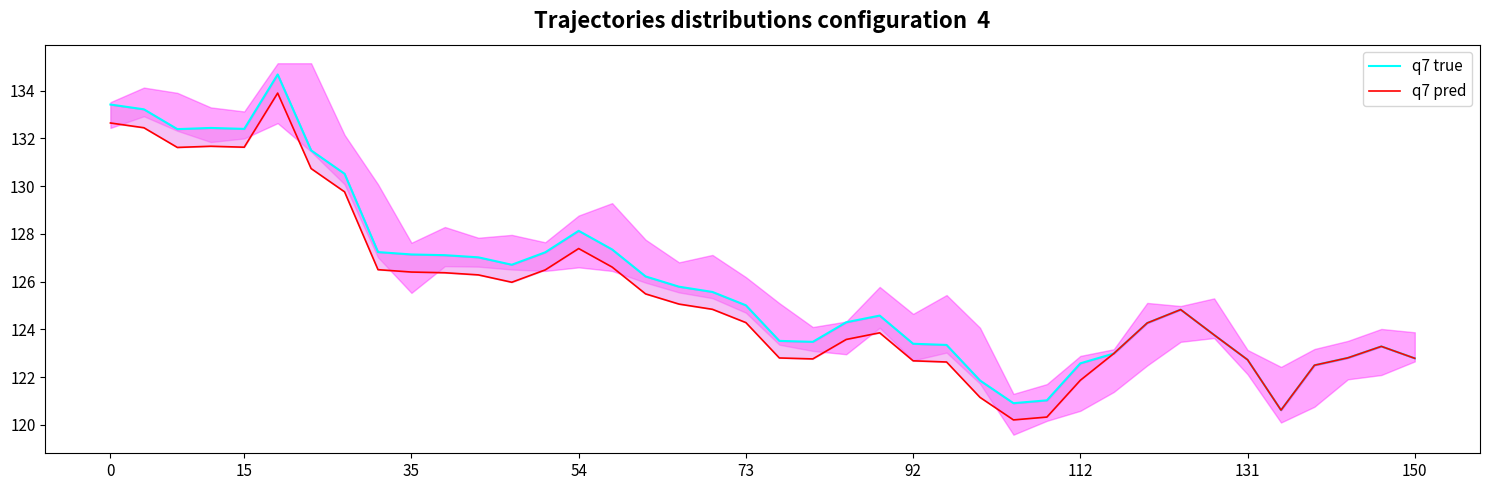

True or false: q7 true and q7 pred intersect in this chart.

False